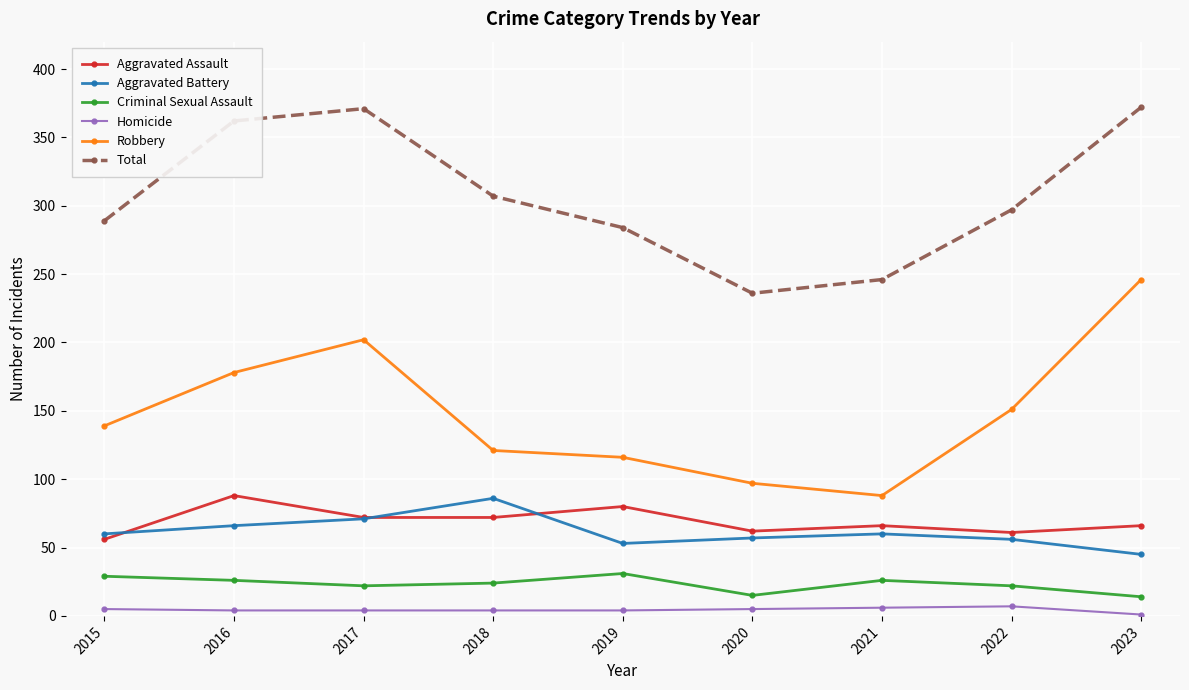

What is the difference between the Aggravated Assault values at 2022 and 2023?

5